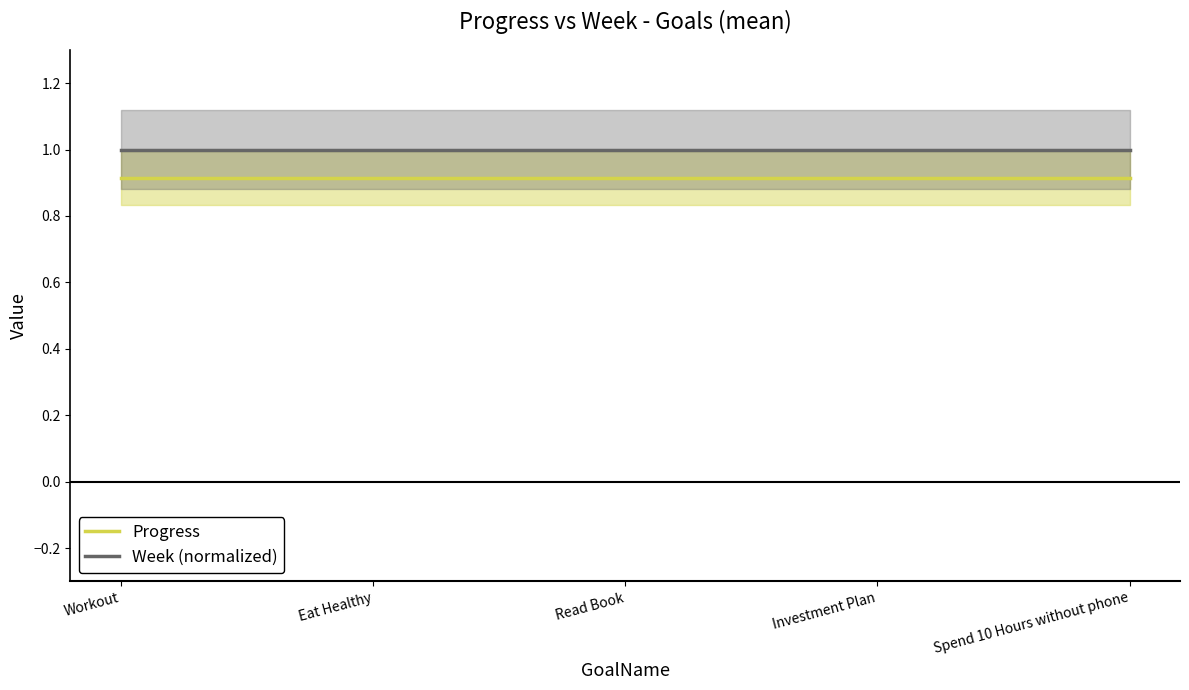

True or false: Progress has more than 1 points higher than both neighbors.

False